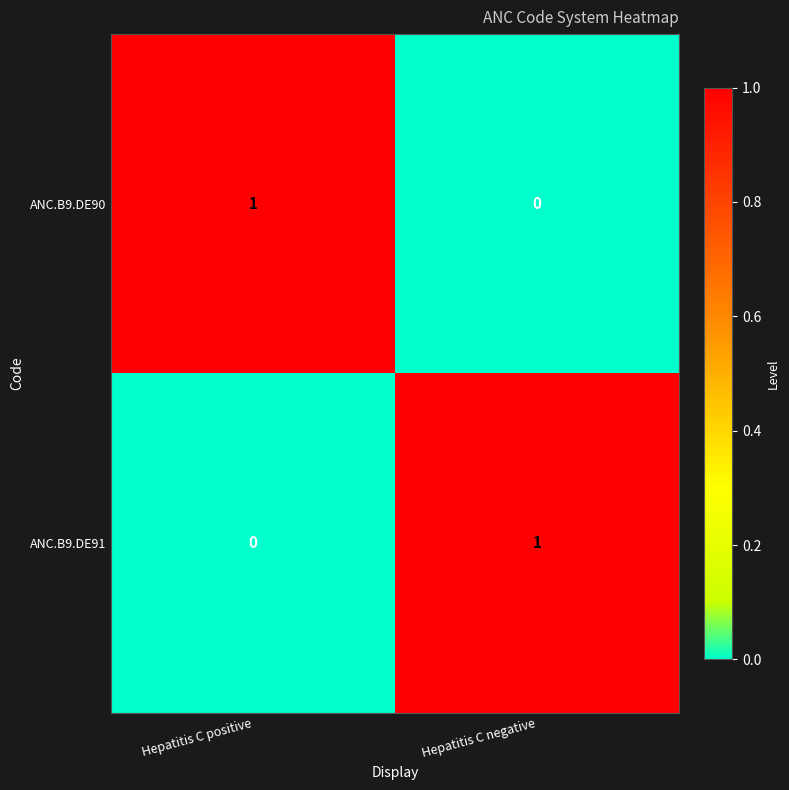

What is the maximum value shown in the chart?

1